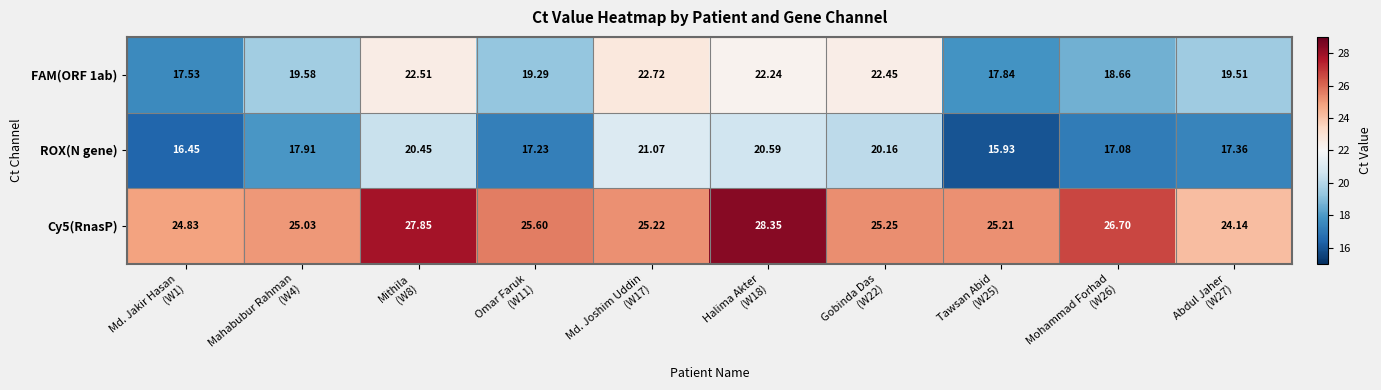

Which series has the largest range (max minus min)?

FAM(ORF 1ab)